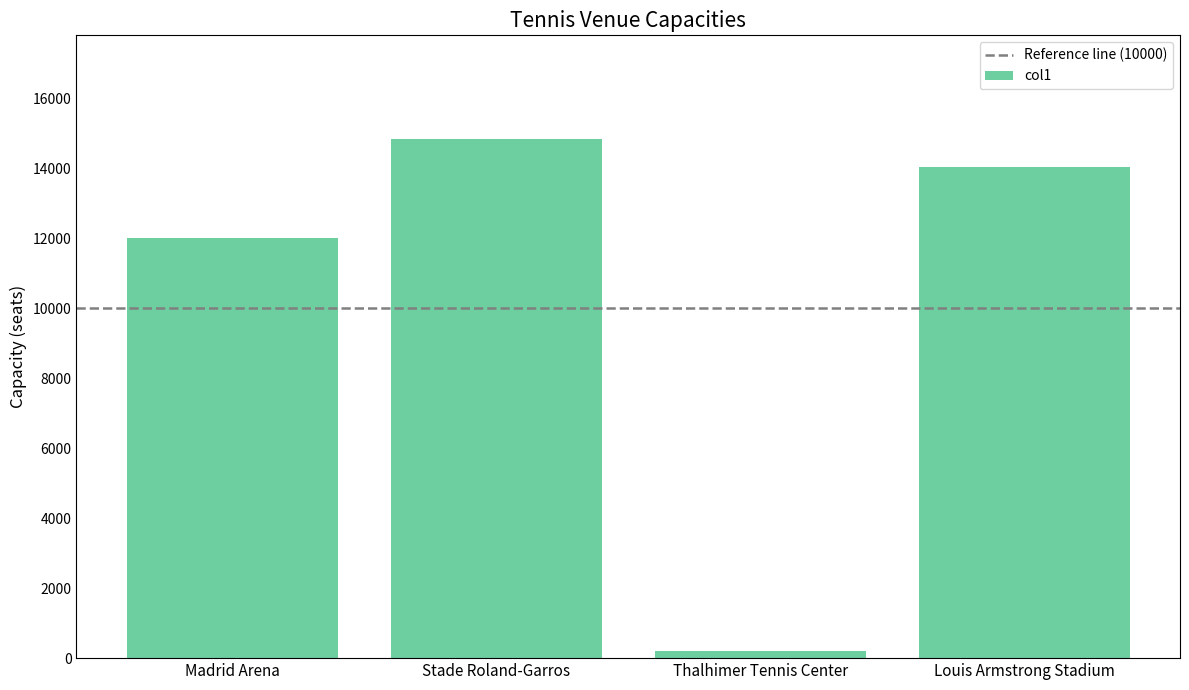

What is the greatest value displayed?

14840